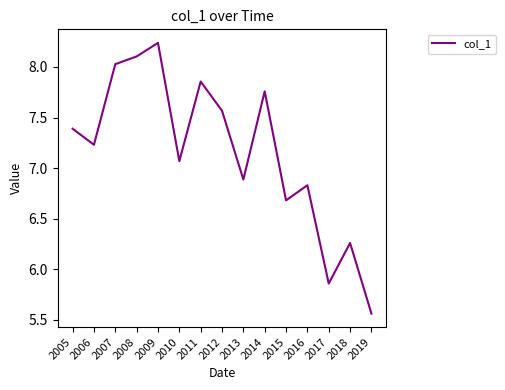

At which label is the value closest to 6?

2017